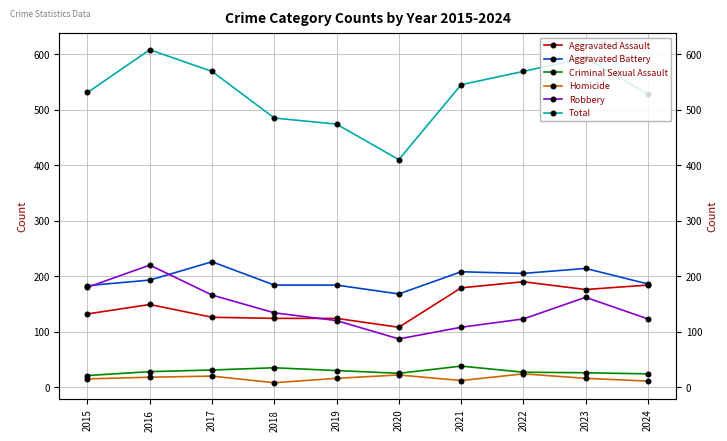

Count the number of categories in the chart.

10